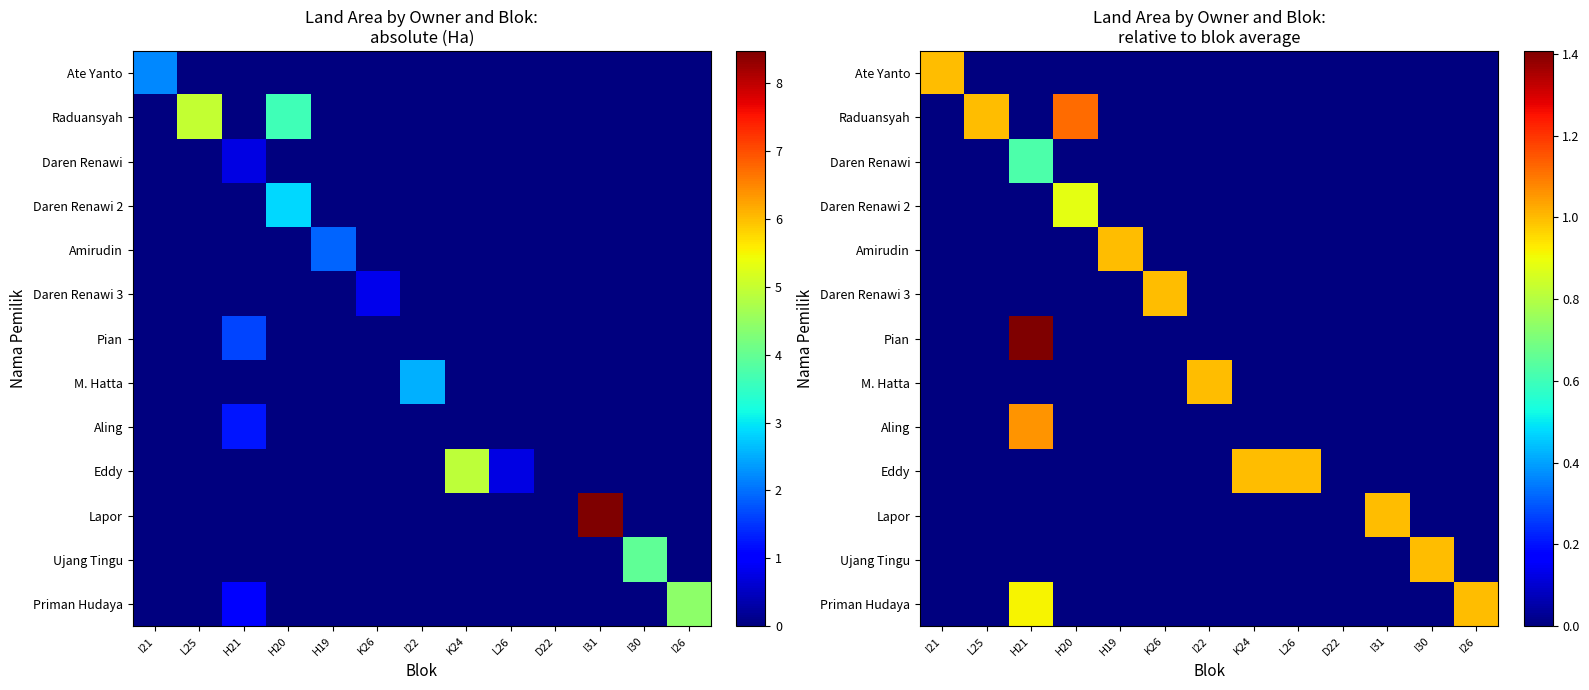

Which series changed the most between L25 and L26?

Raduansyah